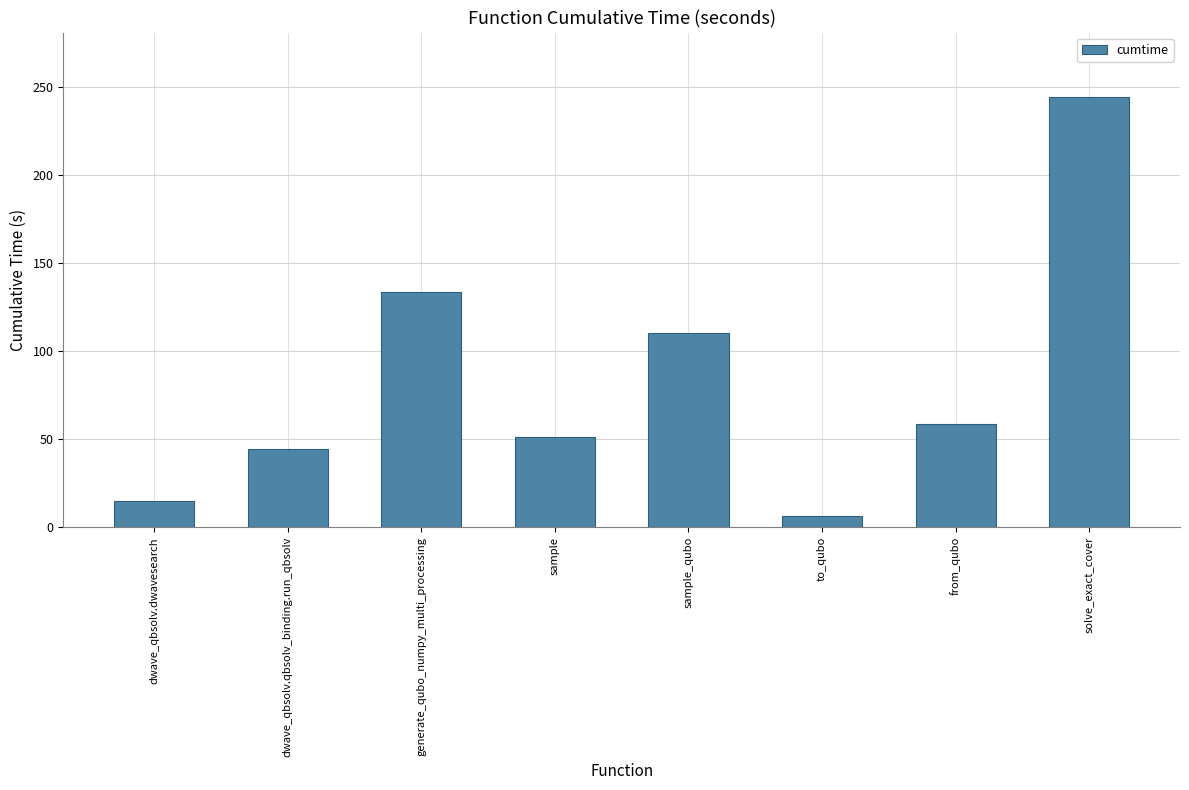

What position from the left is dwave_qbsolv.qbsolv_binding.run_qbsolv?

2